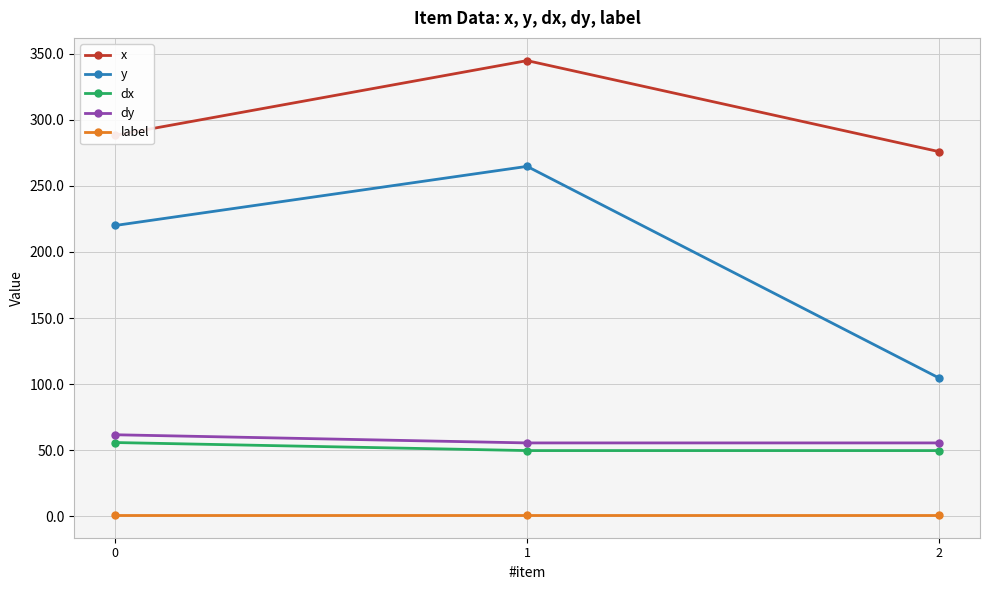

What is the difference between the maximum and minimum values in the dx series?

6.1